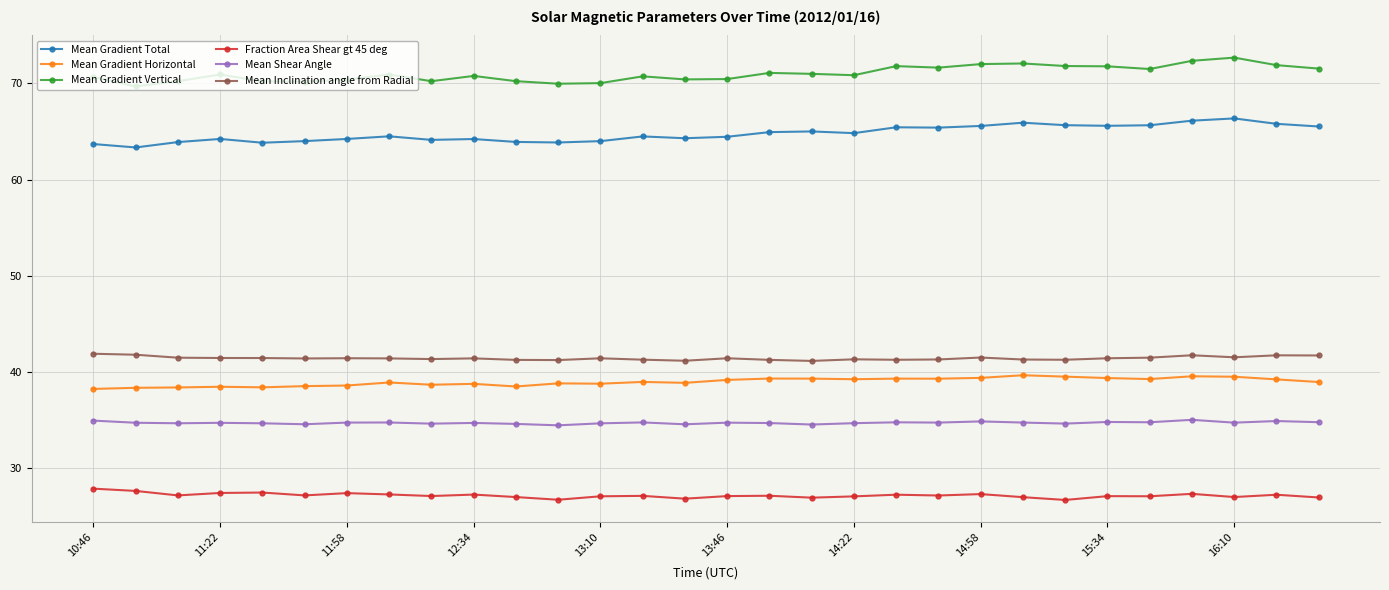

True or false: Mean Inclination angle from Radial has more than 0 interior local peaks.

True